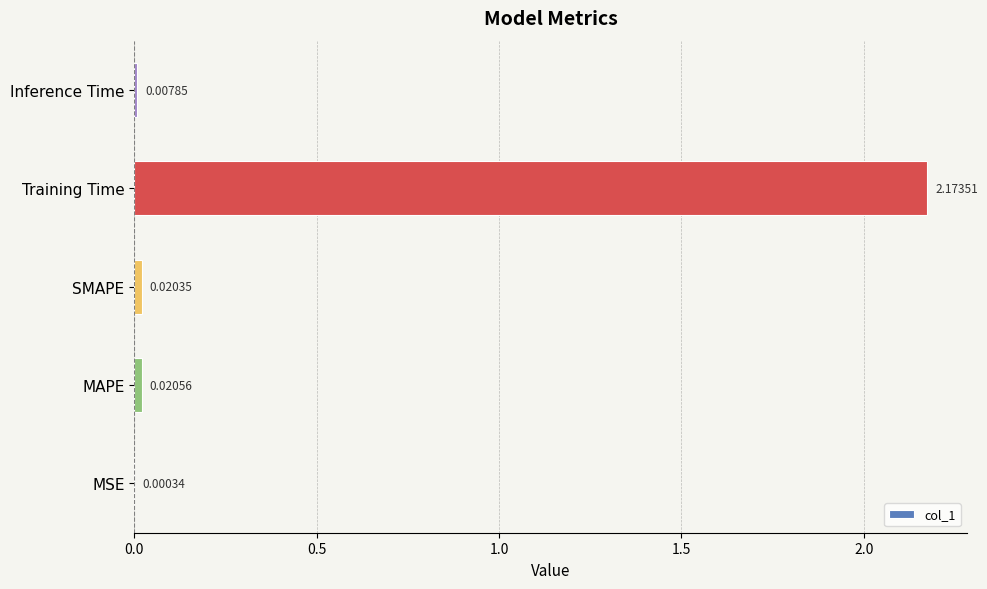

At which category does the chart reach its peak across all series?

Training Time